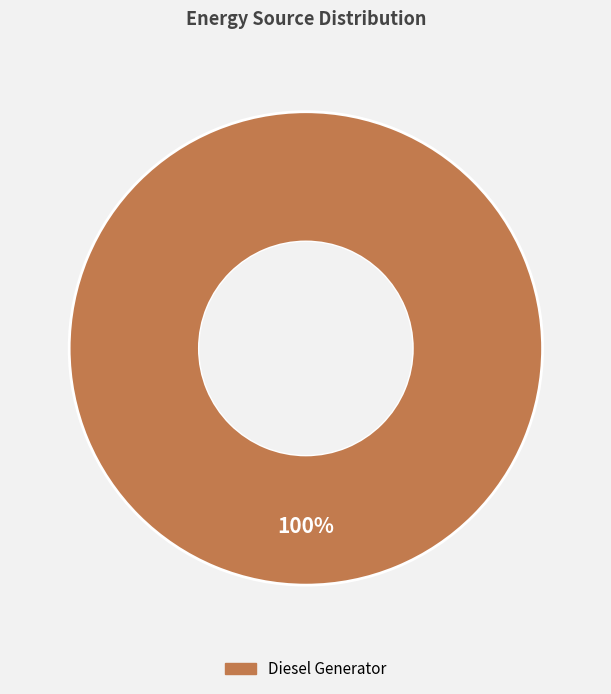

Is there a majority slice in this chart?

Yes